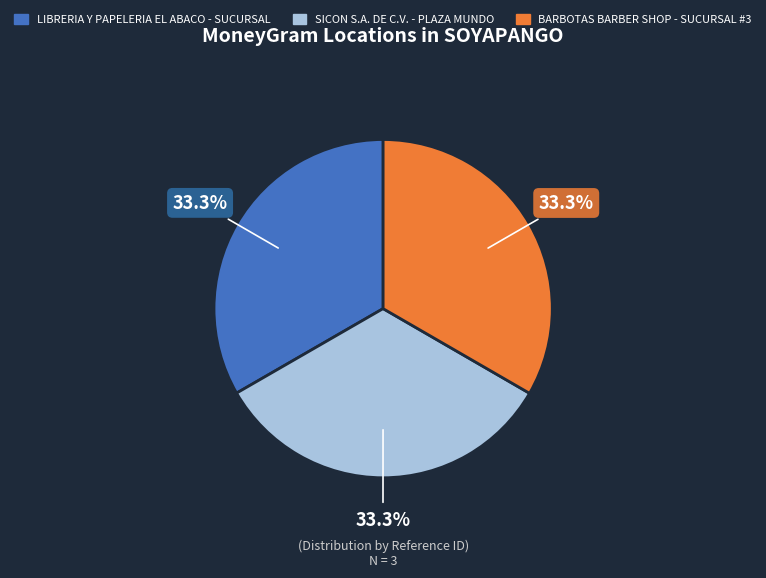

Count the number of slices in the pie.

3